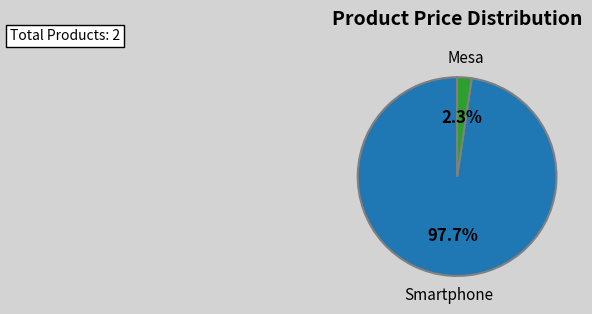

Does any single category account for the majority?

Yes